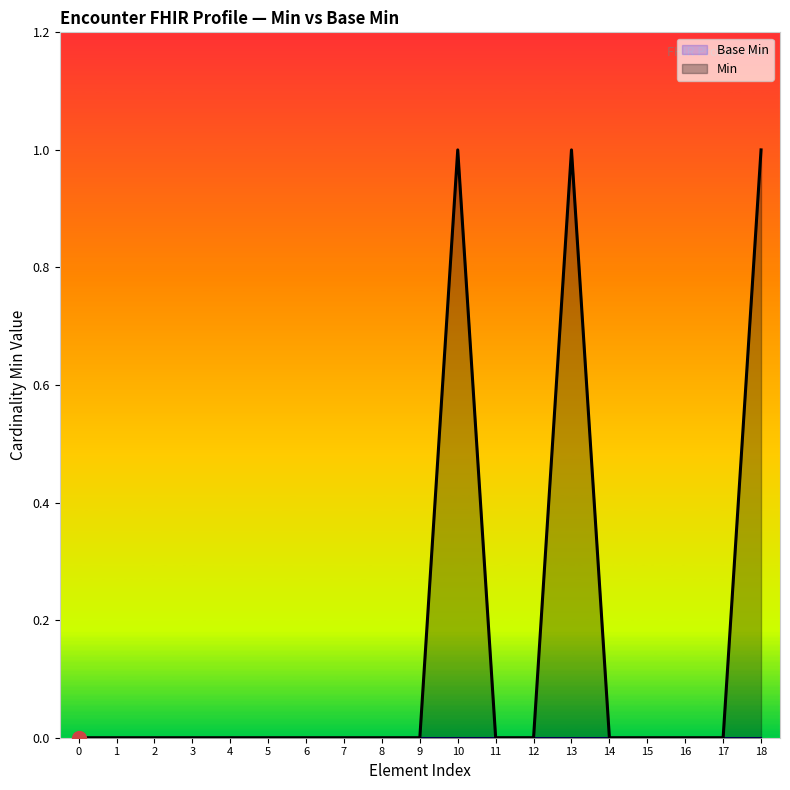

Is it true that Base Min equals 0 at 17?

True